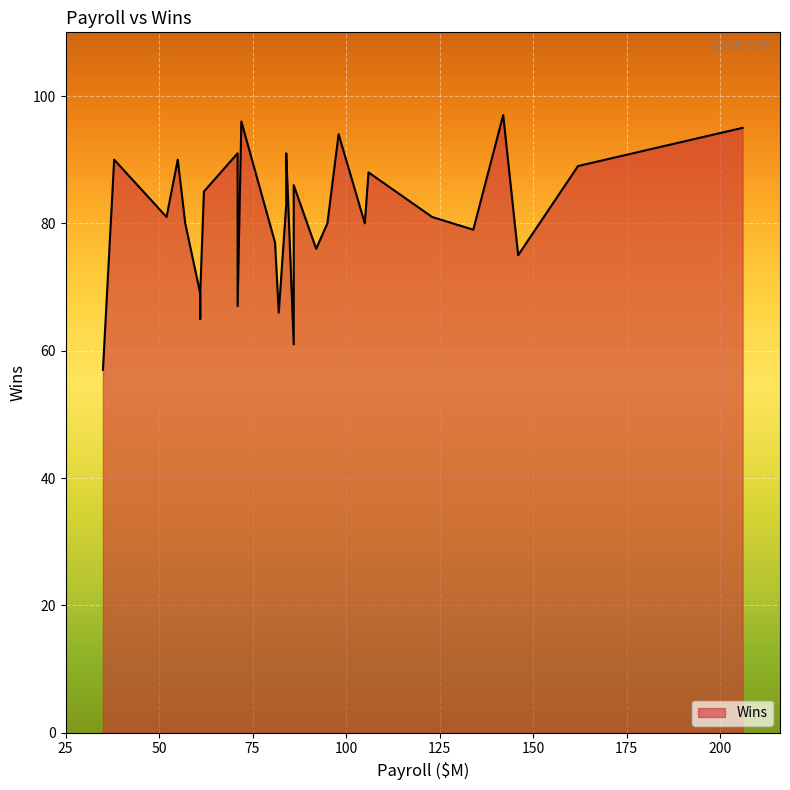

Which has a higher value, 71 or 86?

71